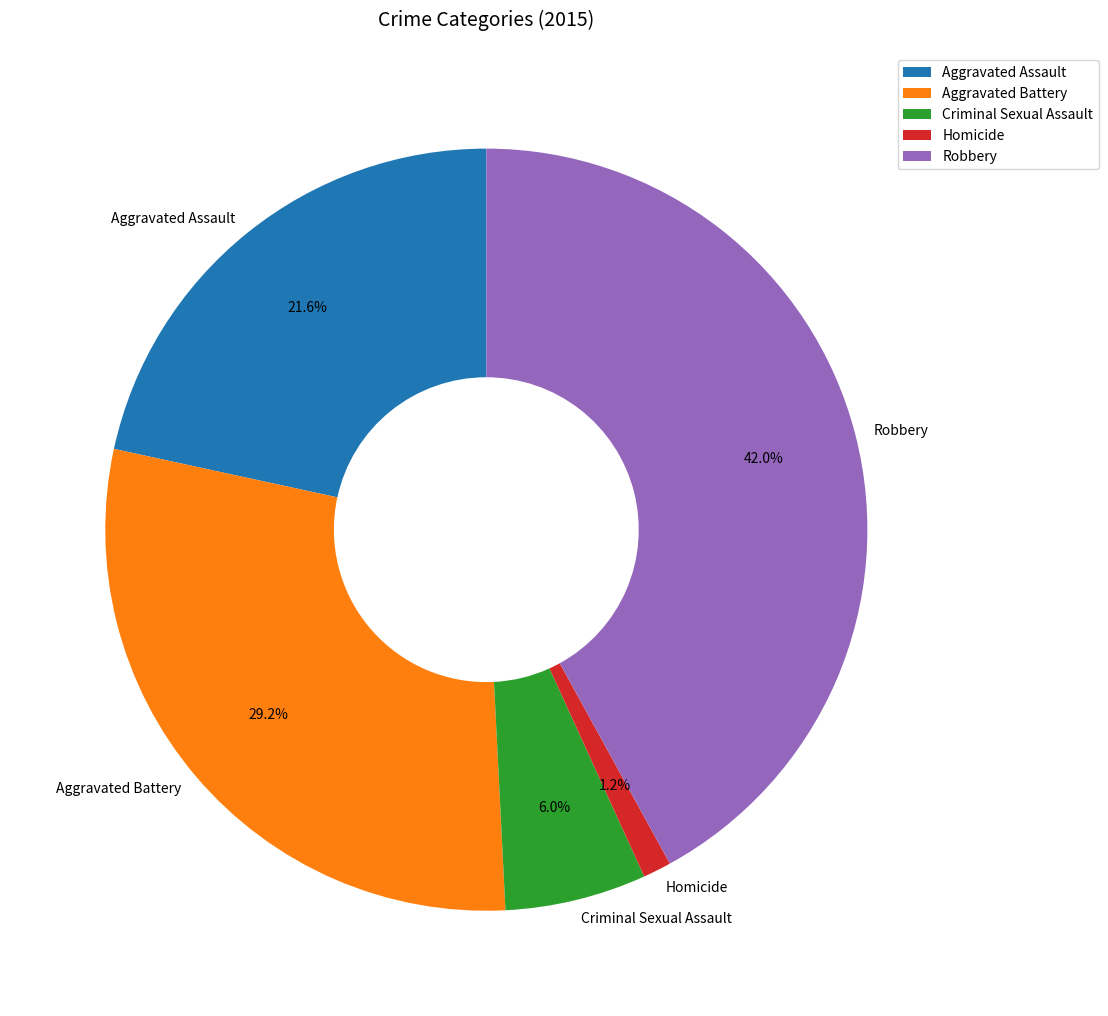

True or false: Criminal Sexual Assault accounts for 6% of the total.

True